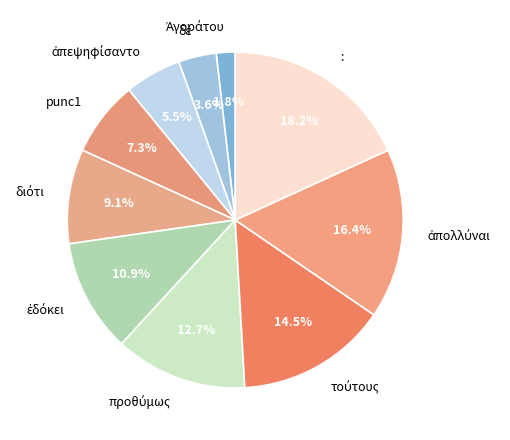

To the nearest percent, what is the average slice percentage?

10%